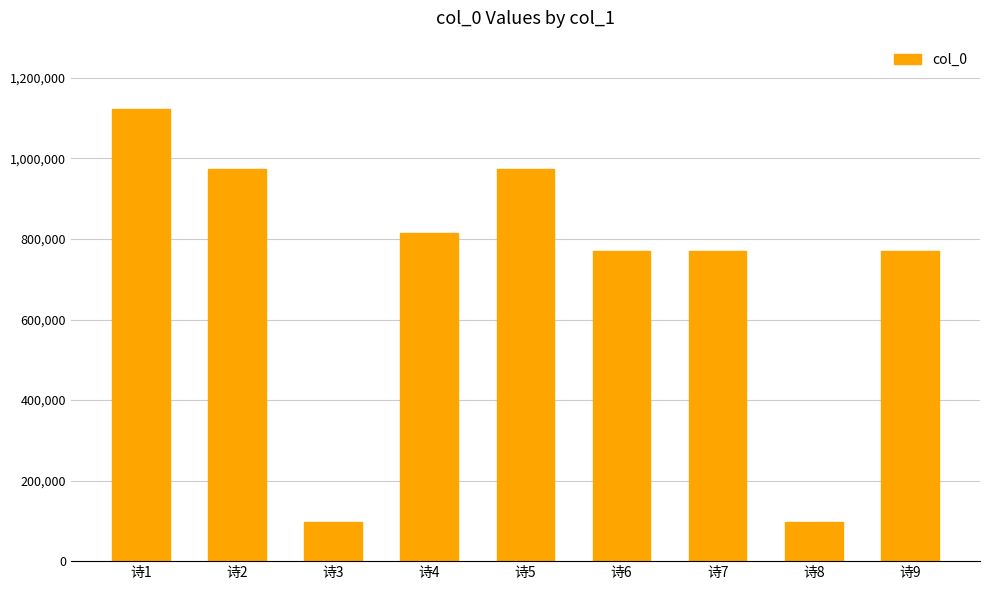

What is the difference between the maximum and minimum values?

1027006